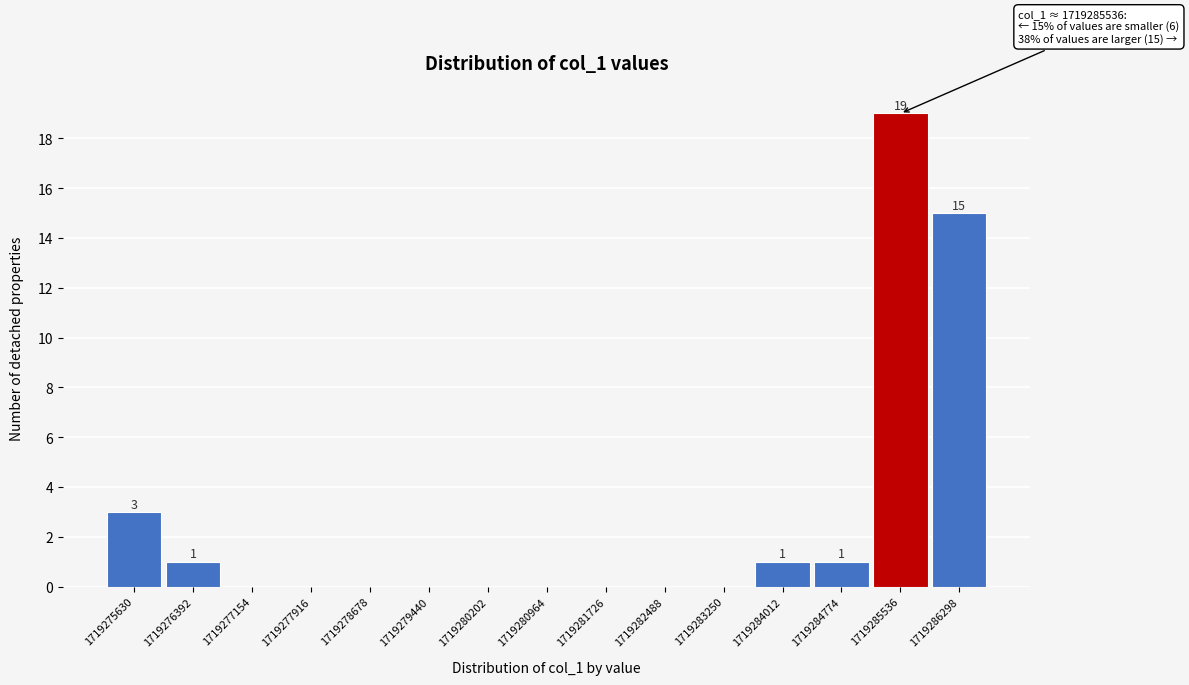

Reading left to right, extract all data points from this chart.

1719275630=3	1719276392=1	1719277154=0	1719277916=0	1719278678=0	1719279440=0	1719280202=0	1719280964=0	1719281726=0	1719282488=0	1719283250=0	1719284012=1	1719284774=1	1719285536=19	1719286298=15